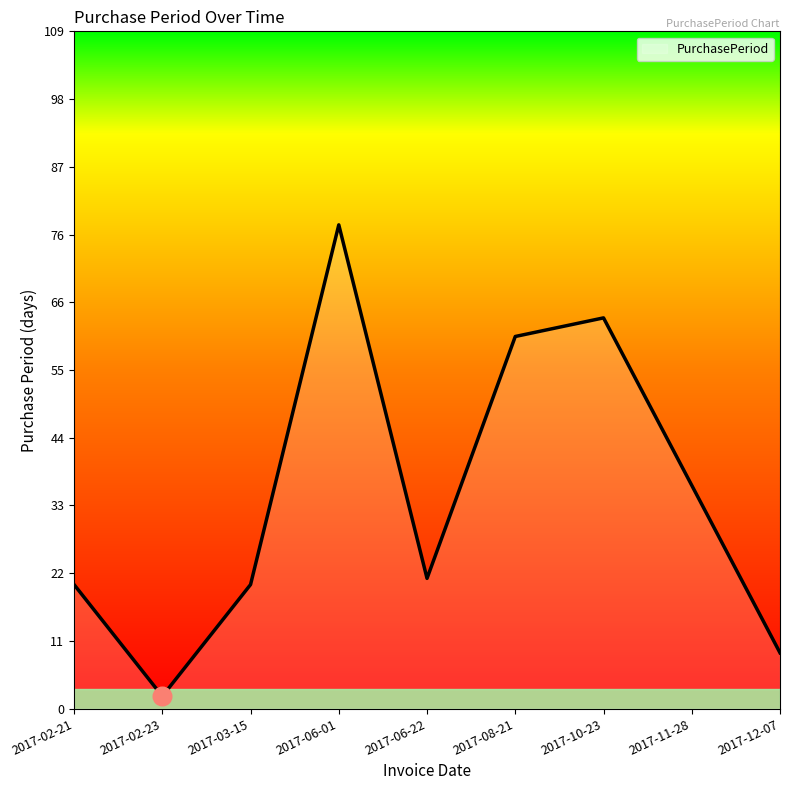

What is the change in value from 2017-08-21 to 2017-12-07?

-51